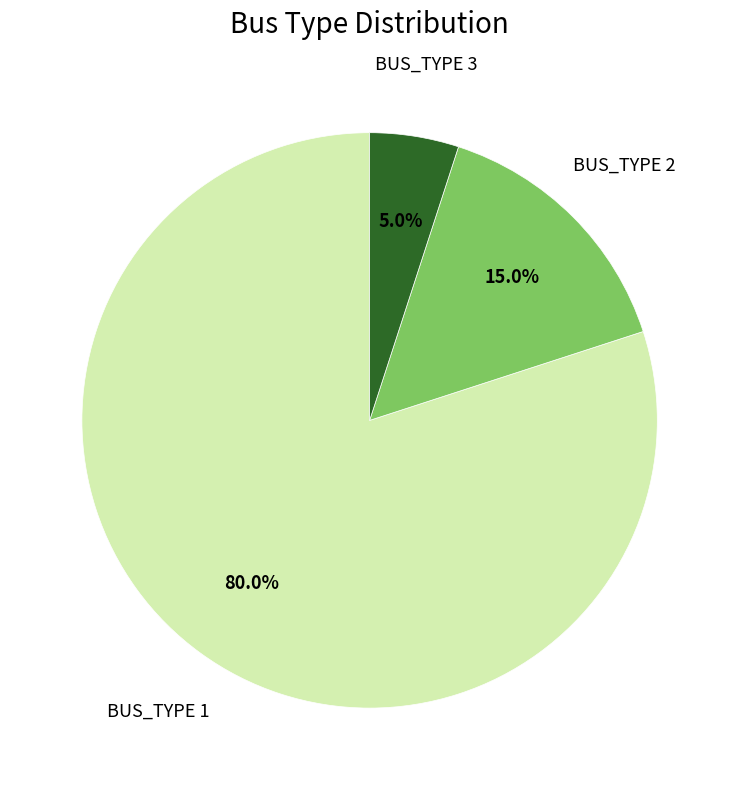

Is there a majority slice in this chart?

Yes